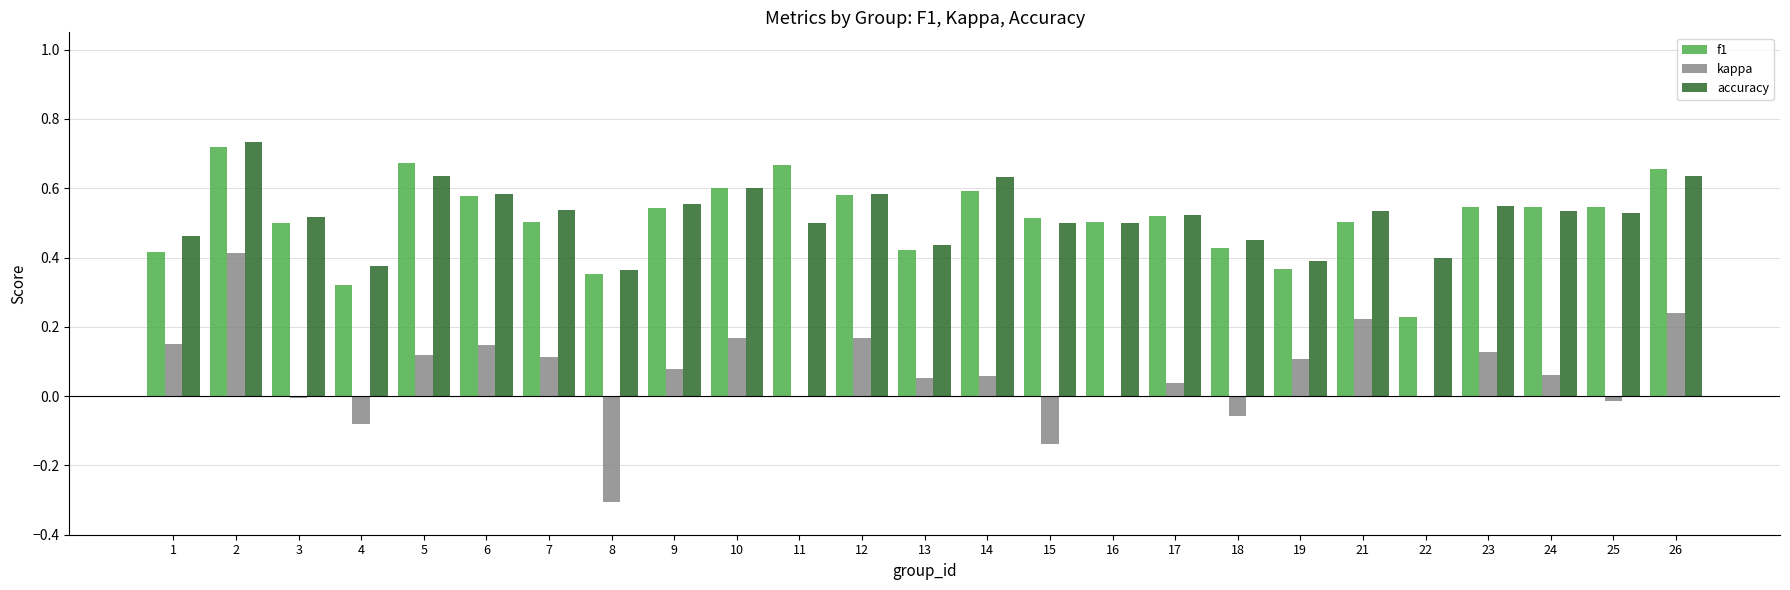

True or false: kappa has a value of 0.2 at 6.

False